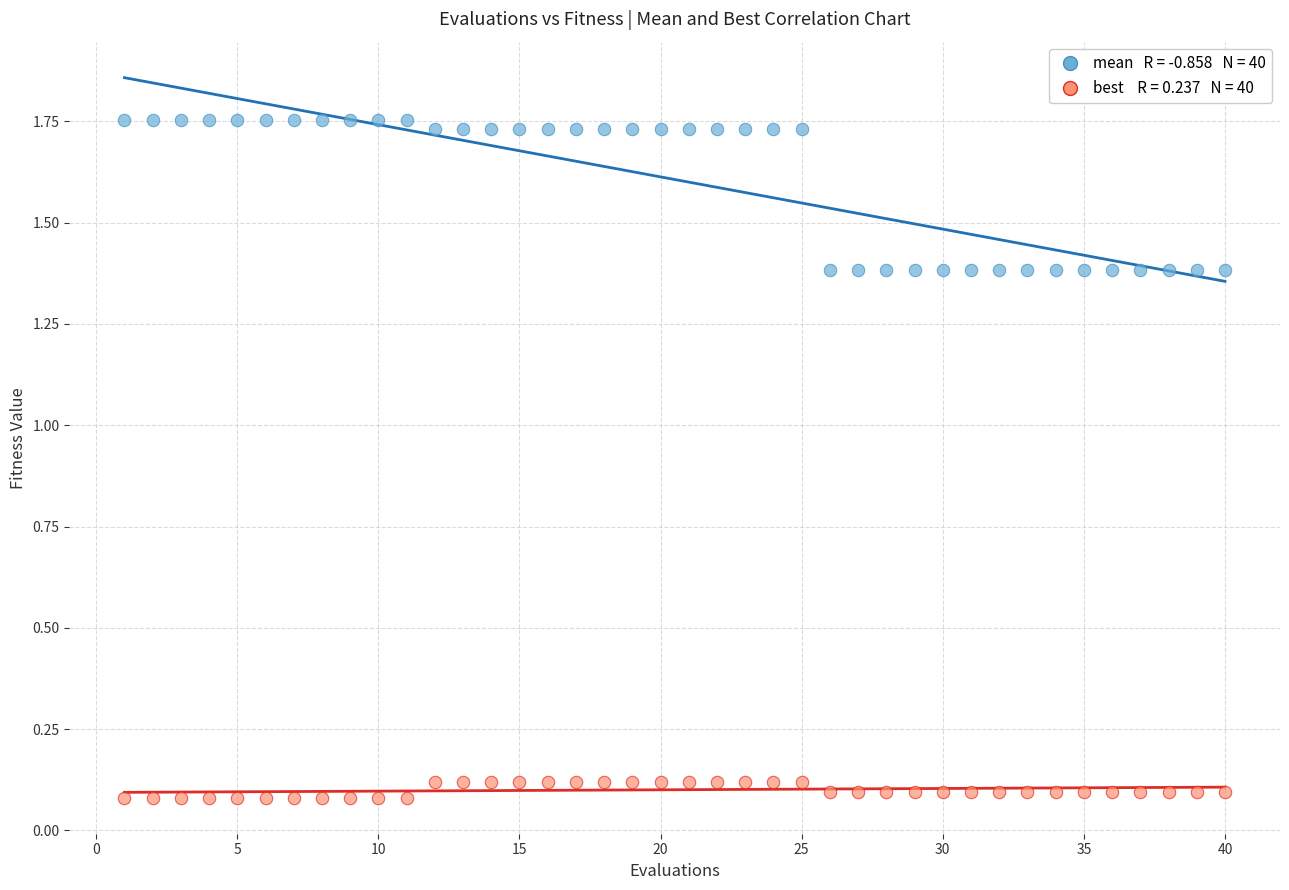

Across all data points, what is the range of X values (max minus min)?

39.0